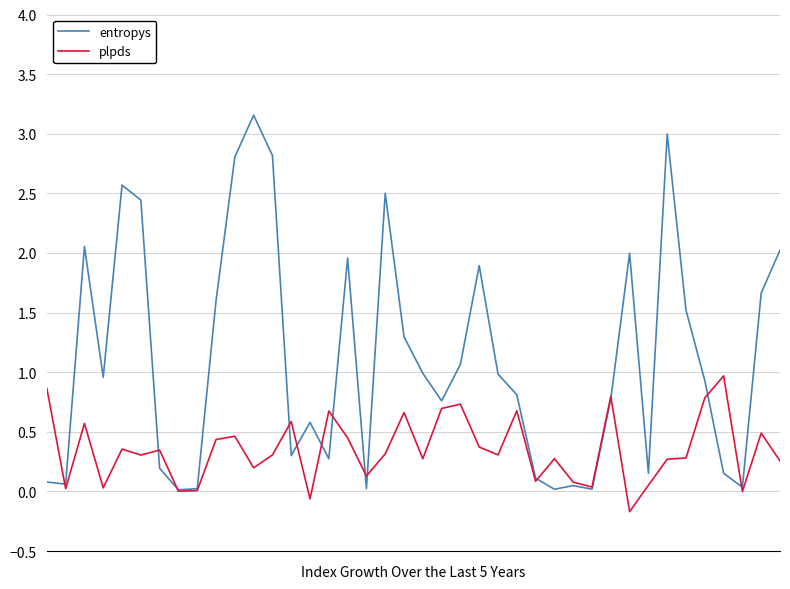

Rank the series by their average value, from highest to lowest.

entropys, plpds